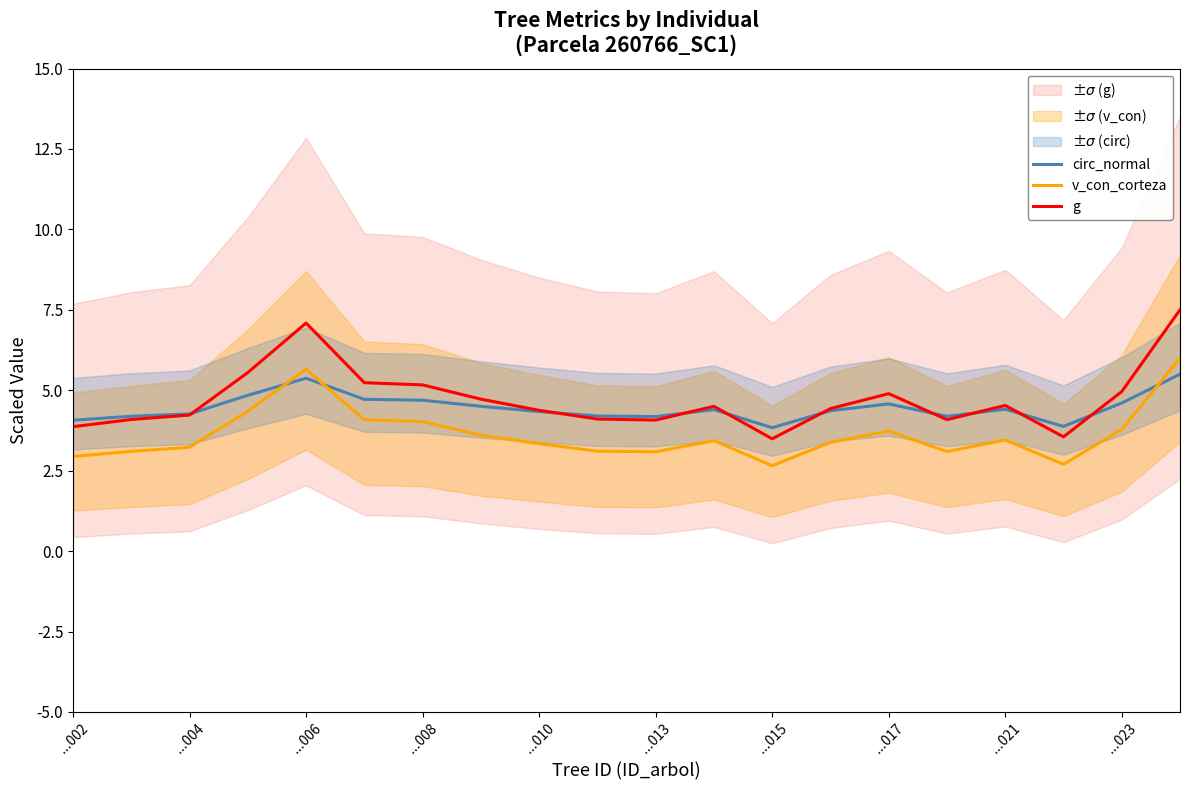

How many distinct data groups are displayed?

3